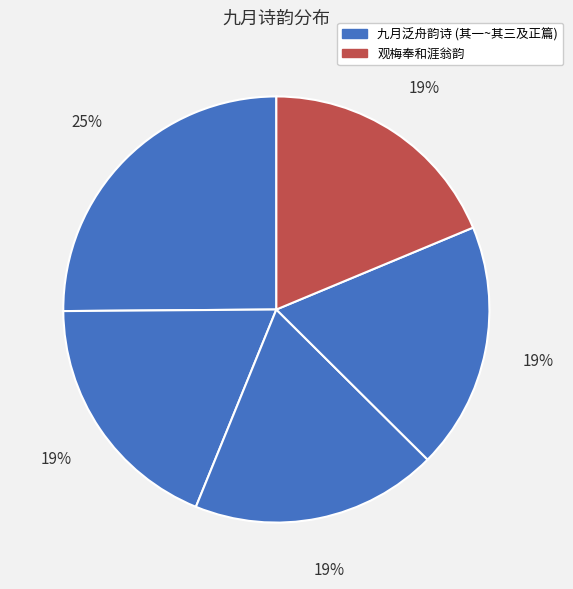

How many slices are in this pie chart?

5